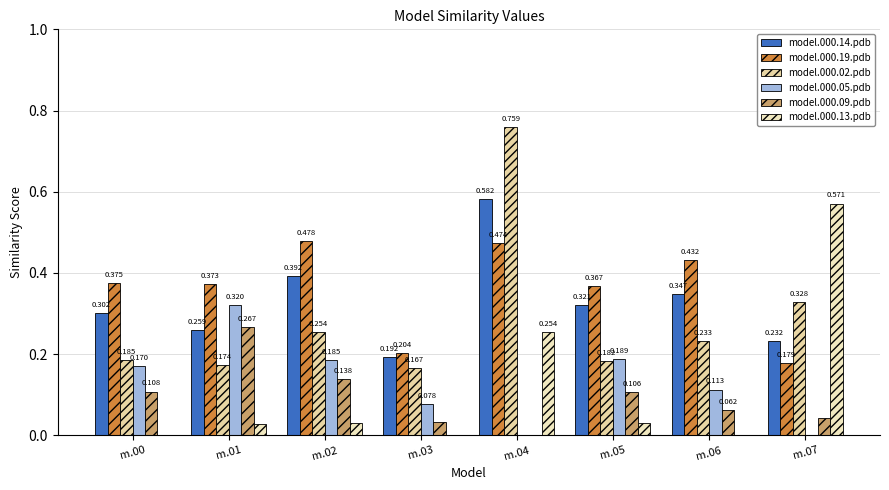

Which series has the largest total across all categories?

model.000.19.pdb